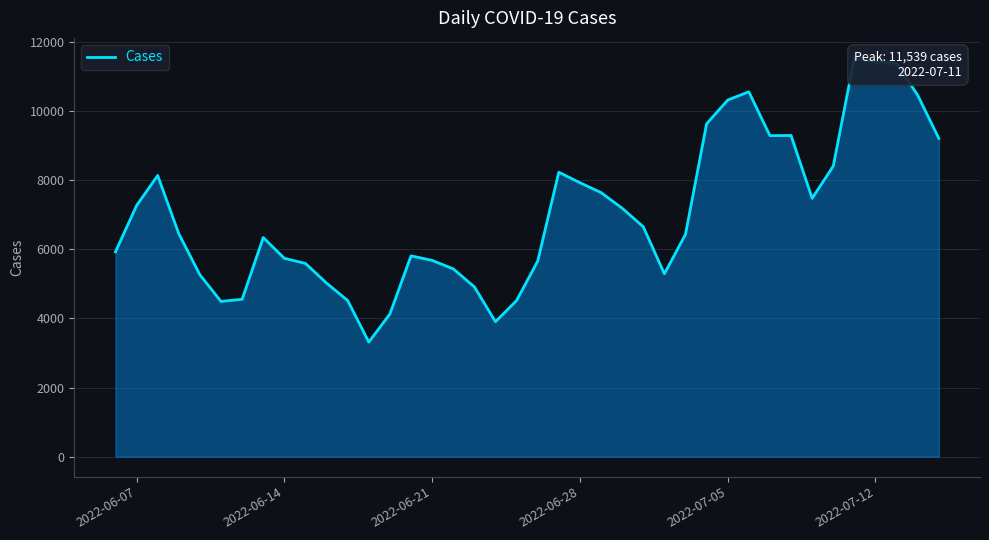

What is the difference between the second highest and minimum values?

8108